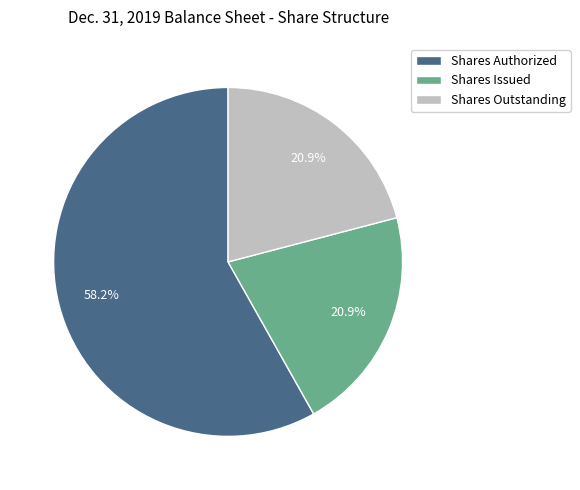

Does any single category account for the majority?

Yes